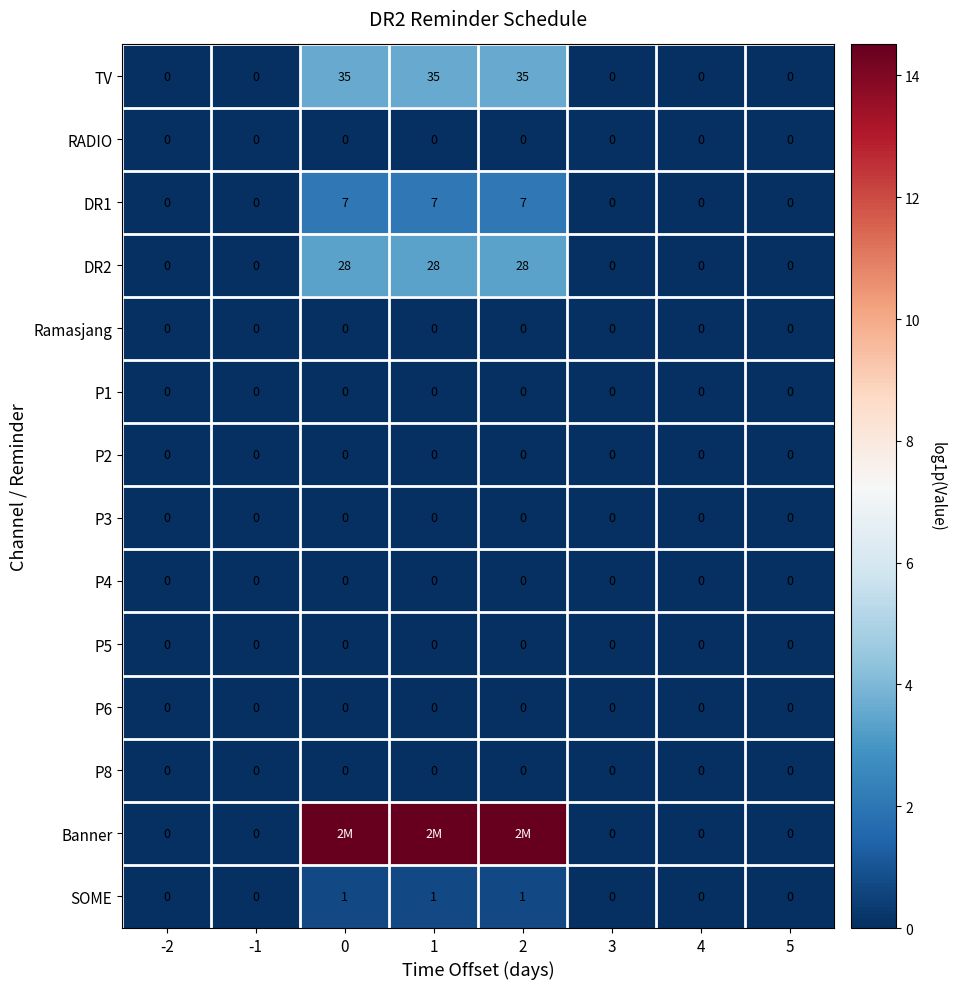

Is the value of P1 at 0 greater than the value of DR2 at 2?

No